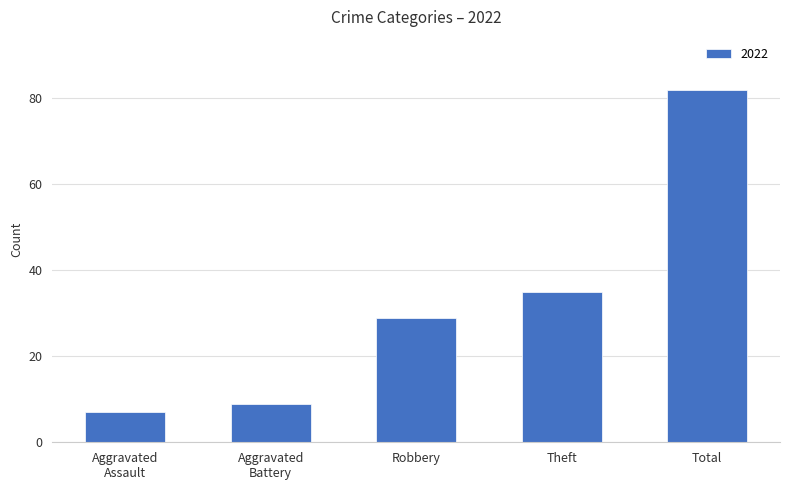

What is the maximum value shown in the chart?

82